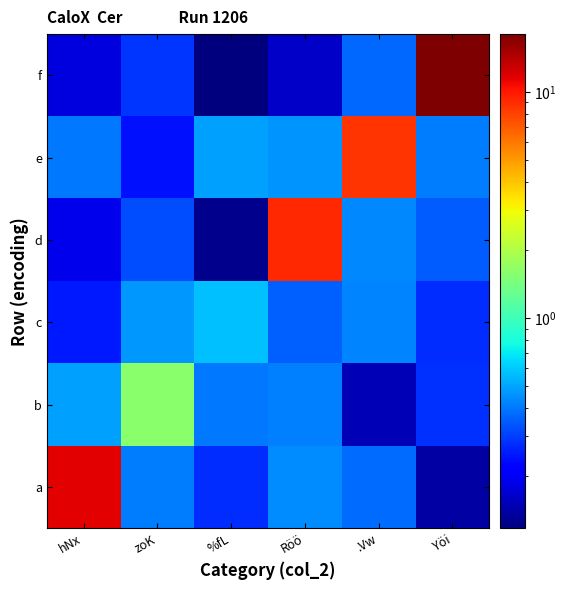

How many distinct data groups are displayed?

6